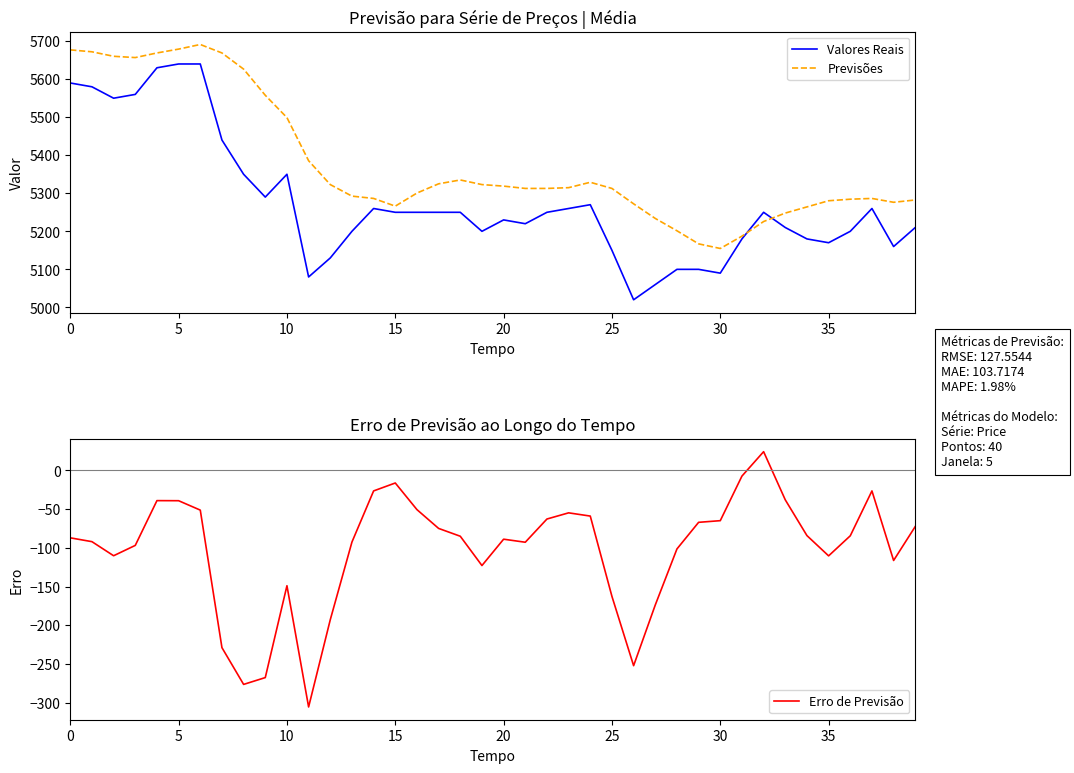

At how many categories does at least one series exceed -108?

40